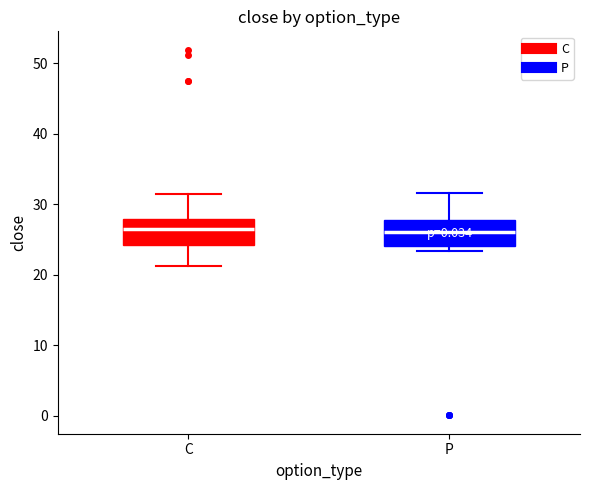

Reading left to right, read every box against the y-axis: the position of its median line, the range the box covers, and the ends of its whiskers. The values are not printed on the chart, so give them approximately, as read against the axis.

C: median 26, box 24 to 28, whiskers 21 to 31
P: median 26, box 24 to 28, whiskers 23 to 32